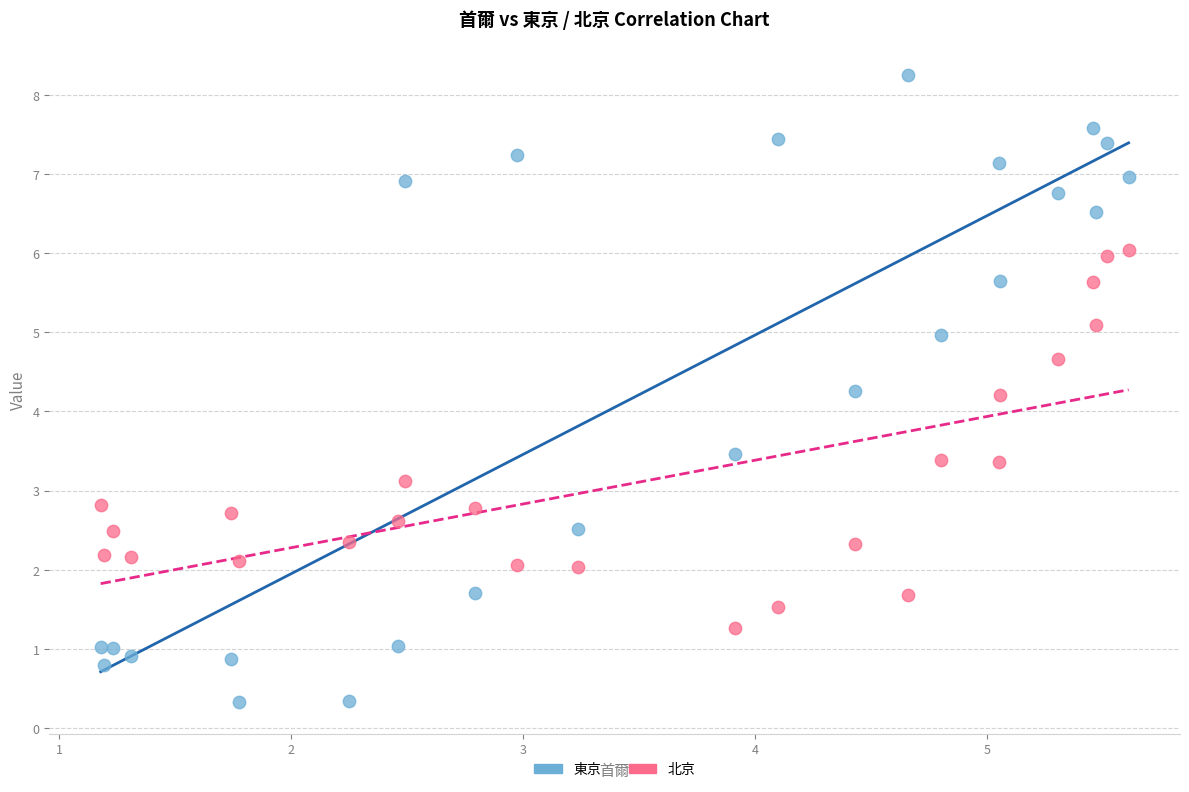

Which series contains the lowest Y value?

東京